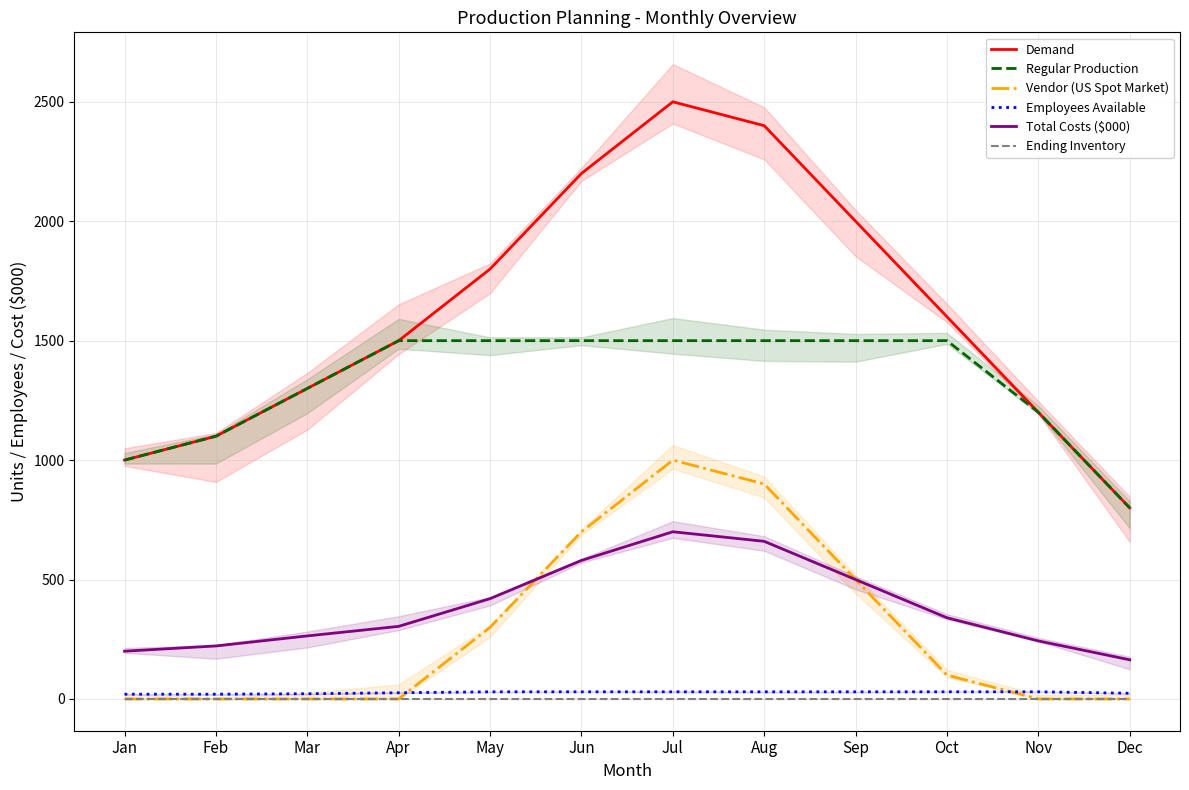

What is the highest value of the Total Costs ($000) series?

700